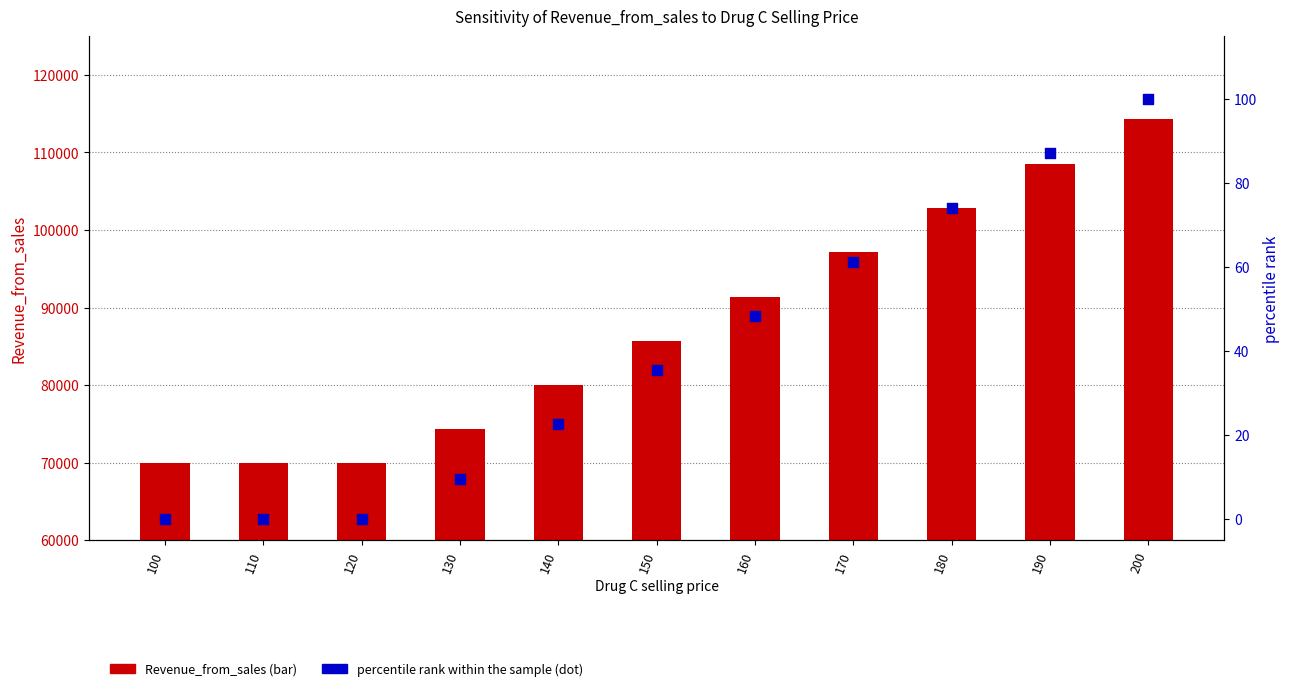

Which series reaches the minimum Y coordinate?

percentile rank within the sample